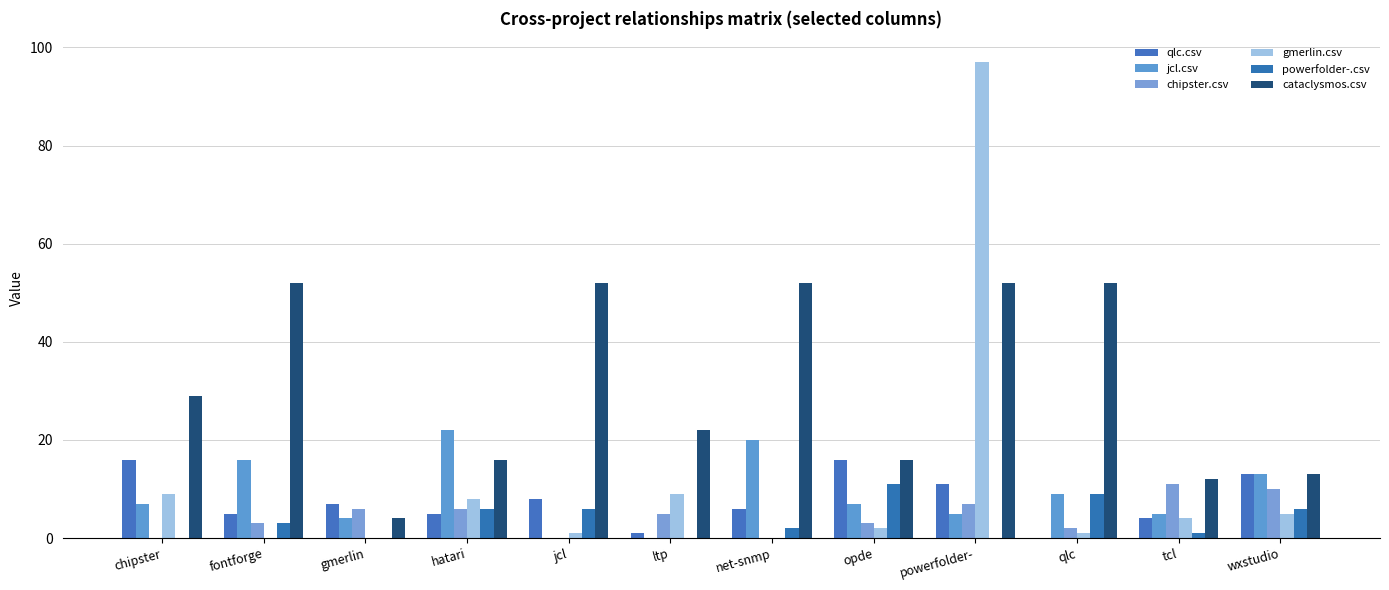

At which category is the sum across all series the highest?

powerfolder-